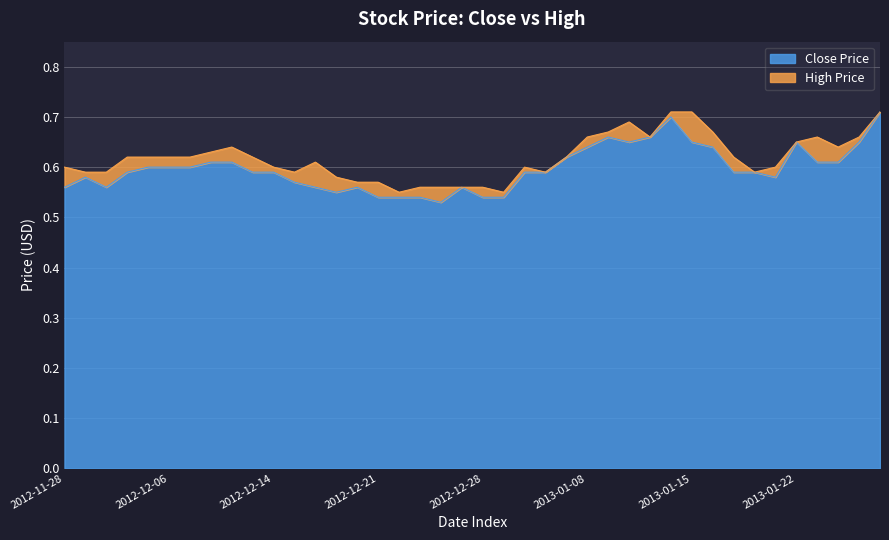

Reading left to right, list all the values displayed in this chart.

Close: 0.6	0.6	0.6	0.6	0.6	0.6	0.6	0.6	0.6	0.6	0.6	0.6	0.6	0.6	0.6	0.5	0.5	0.5	0.5	0.6	0.5	0.5	0.6	0.6	0.6	0.6	0.7	0.7	0.7	0.7	0.7	0.6	0.6	0.6	0.6	0.7	0.6	0.6	0.7	0.7
High: 0.6	0.6	0.6	0.6	0.6	0.6	0.6	0.6	0.6	0.6	0.6	0.6	0.6	0.6	0.6	0.6	0.6	0.6	0.6	0.6	0.6	0.6	0.6	0.6	0.6	0.7	0.7	0.7	0.7	0.7	0.7	0.7	0.6	0.6	0.6	0.7	0.7	0.6	0.7	0.7